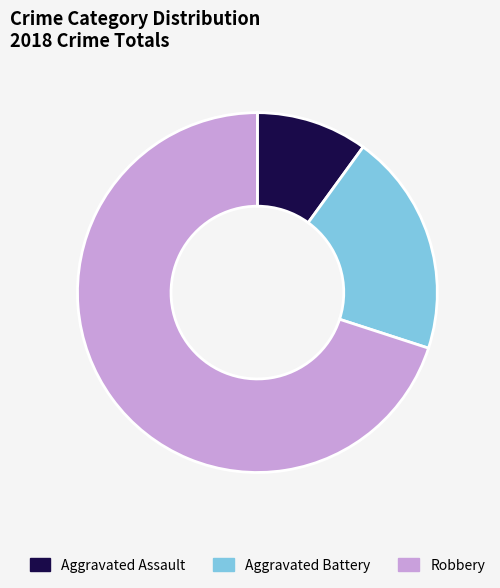

How many slices are in this pie chart?

3